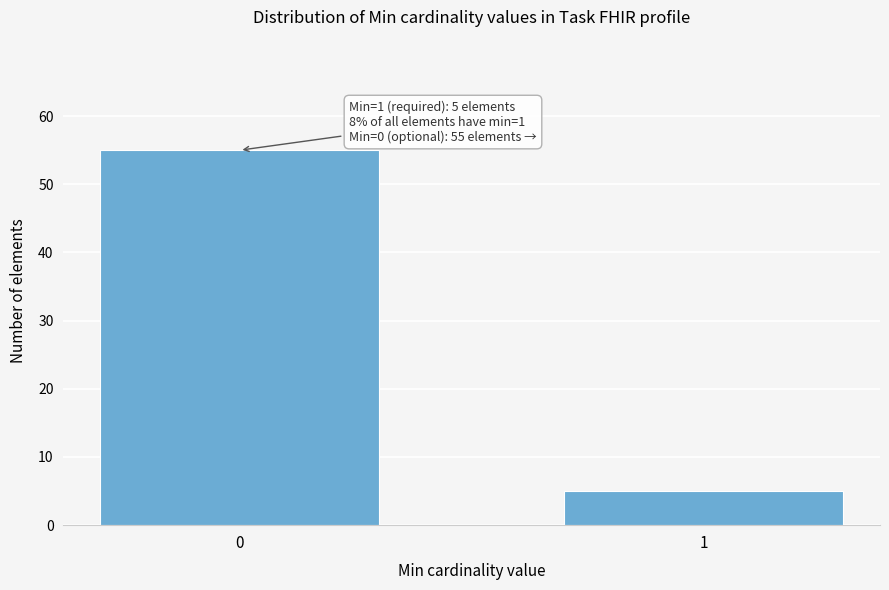

Reading left to right, transcribe all the data shown in this chart.

0=55	1=5